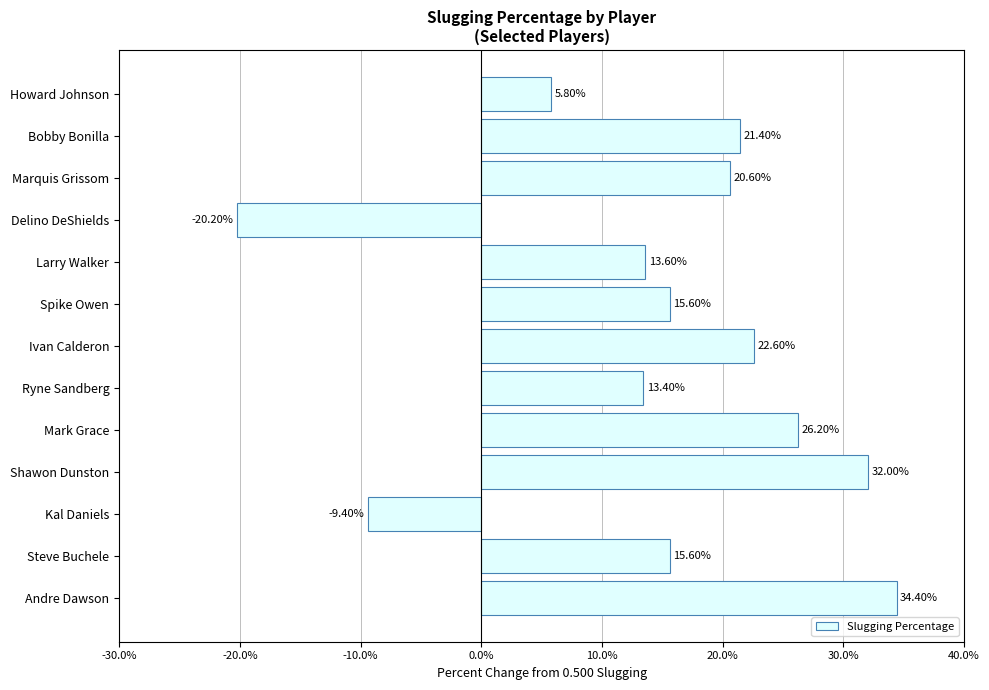

At which label is the value closest to 7?

Howard Johnson